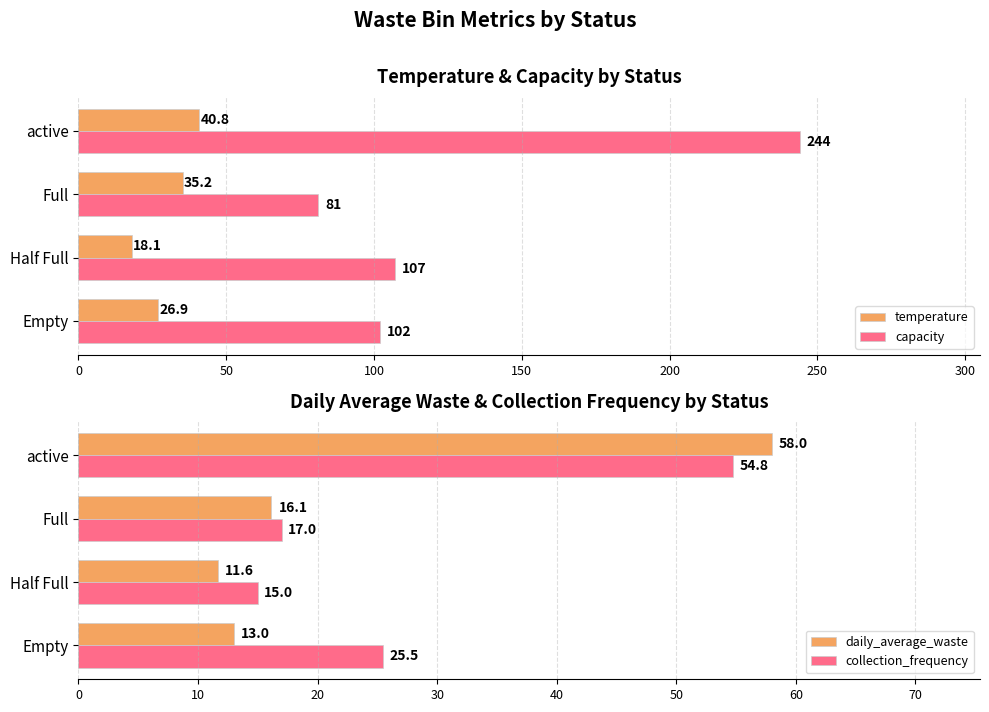

Where is capacity nearest to the value 162?

Half Full